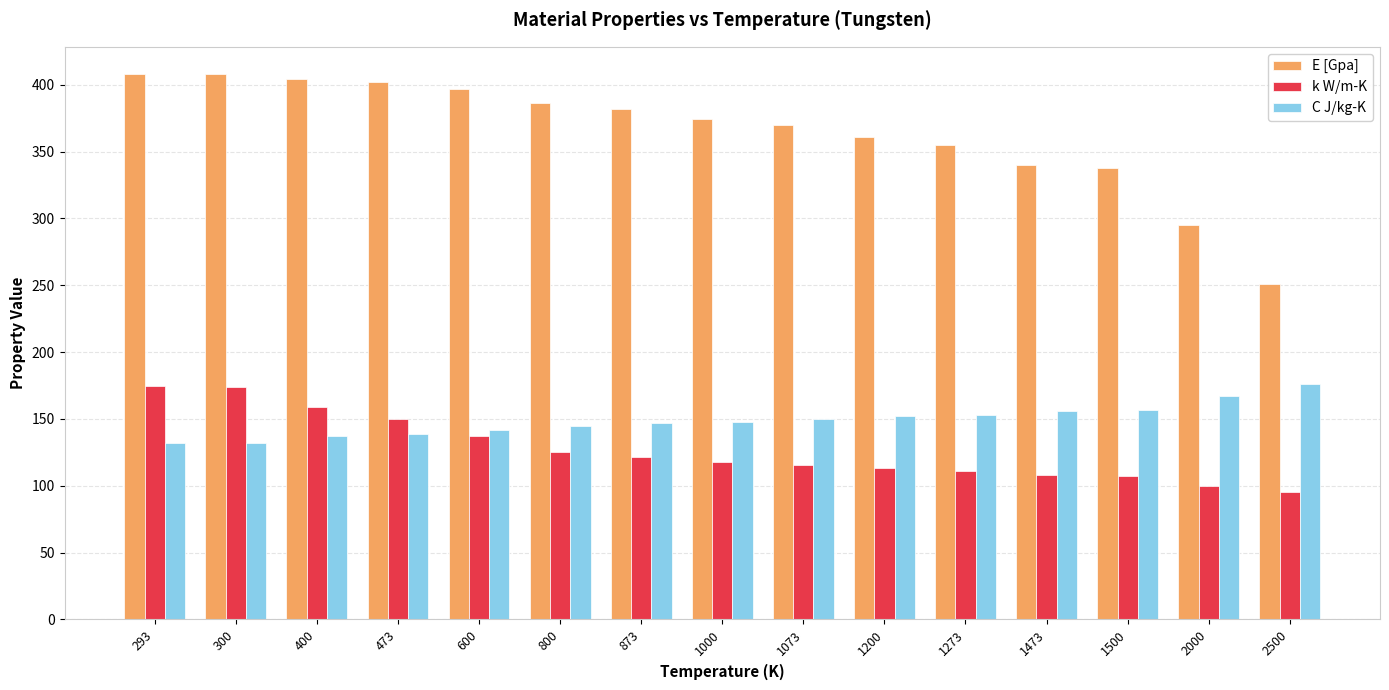

Which series has the largest total across all categories?

E [Gpa]